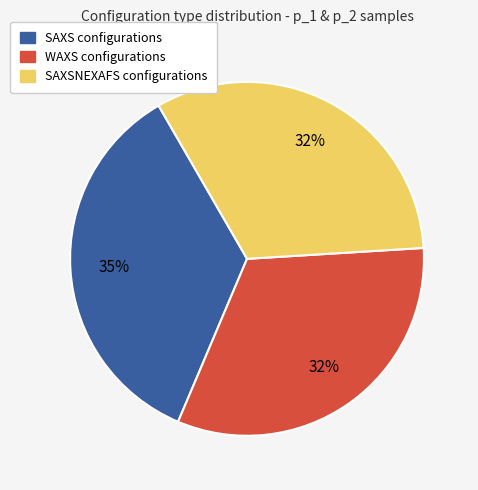

To the nearest percent, what is the average slice percentage?

33%